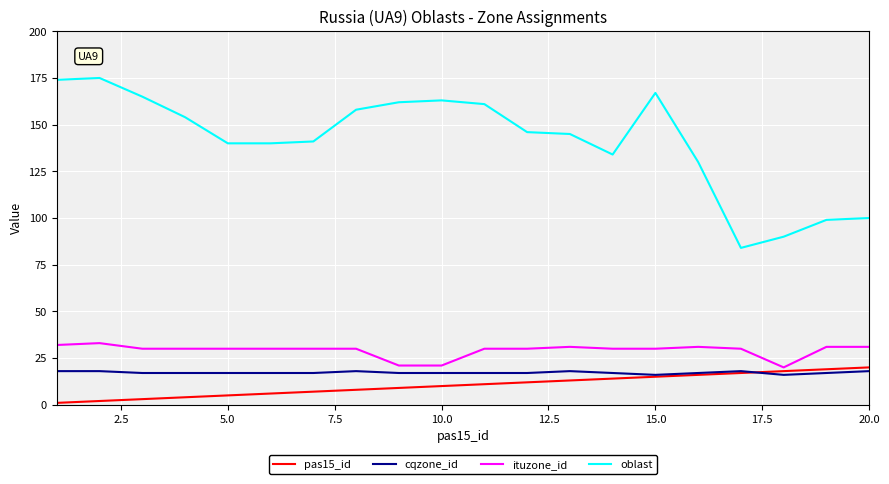

What is the minimum value for oblast?

84